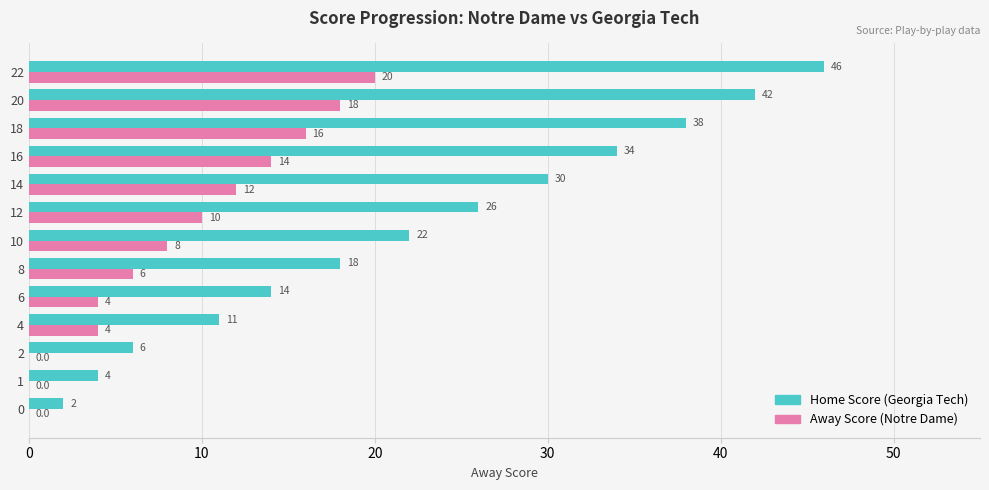

What is the sum of all Away Score (Notre Dame) values?

112